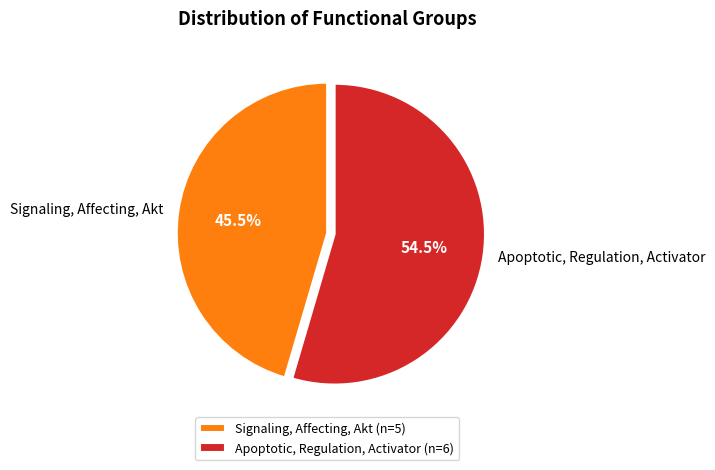

Which slice represents more than half of the pie?

Apoptotic, Regulation, Activator